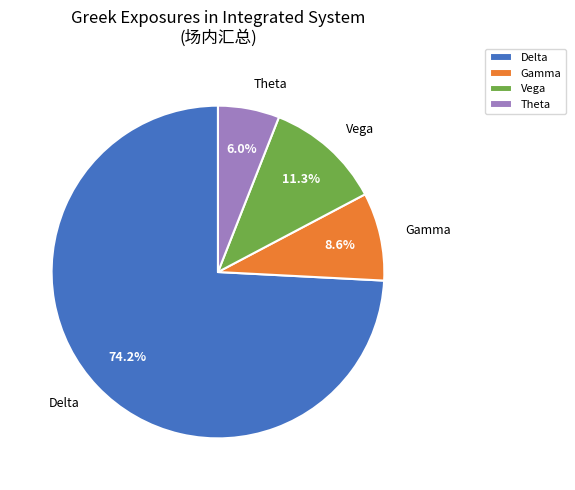

What percentage do Theta and Delta together represent?

80.1%